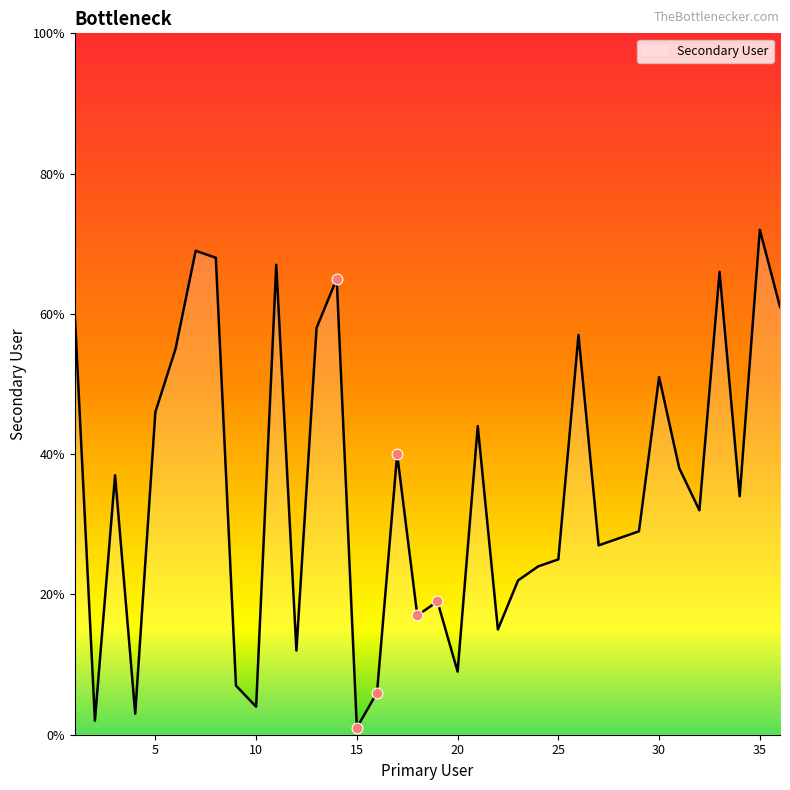

What is the difference between the maximum and minimum values?

71